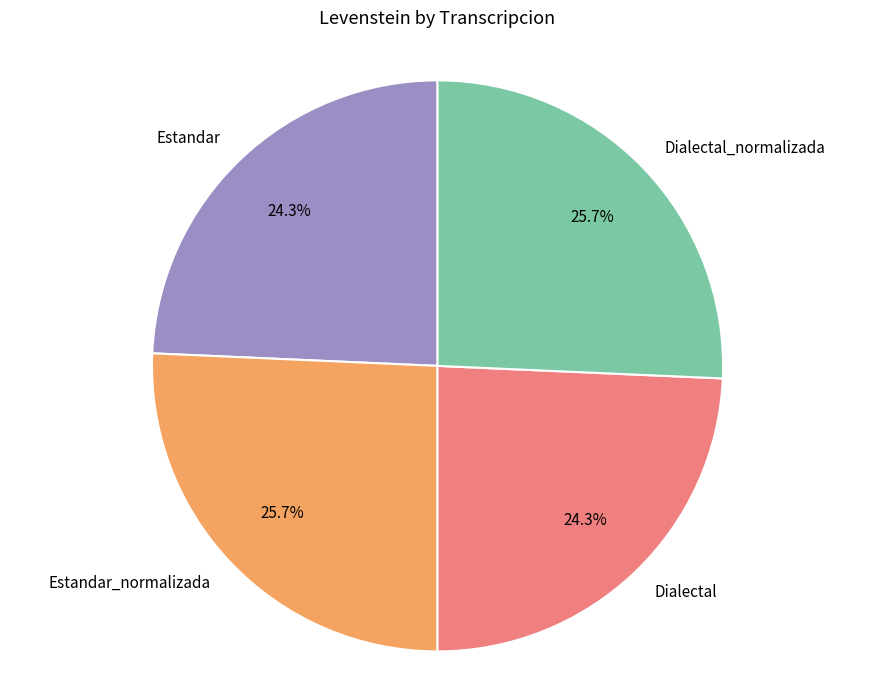

Which has a higher value, Estandar or Dialectal_normalizada?

Dialectal_normalizada